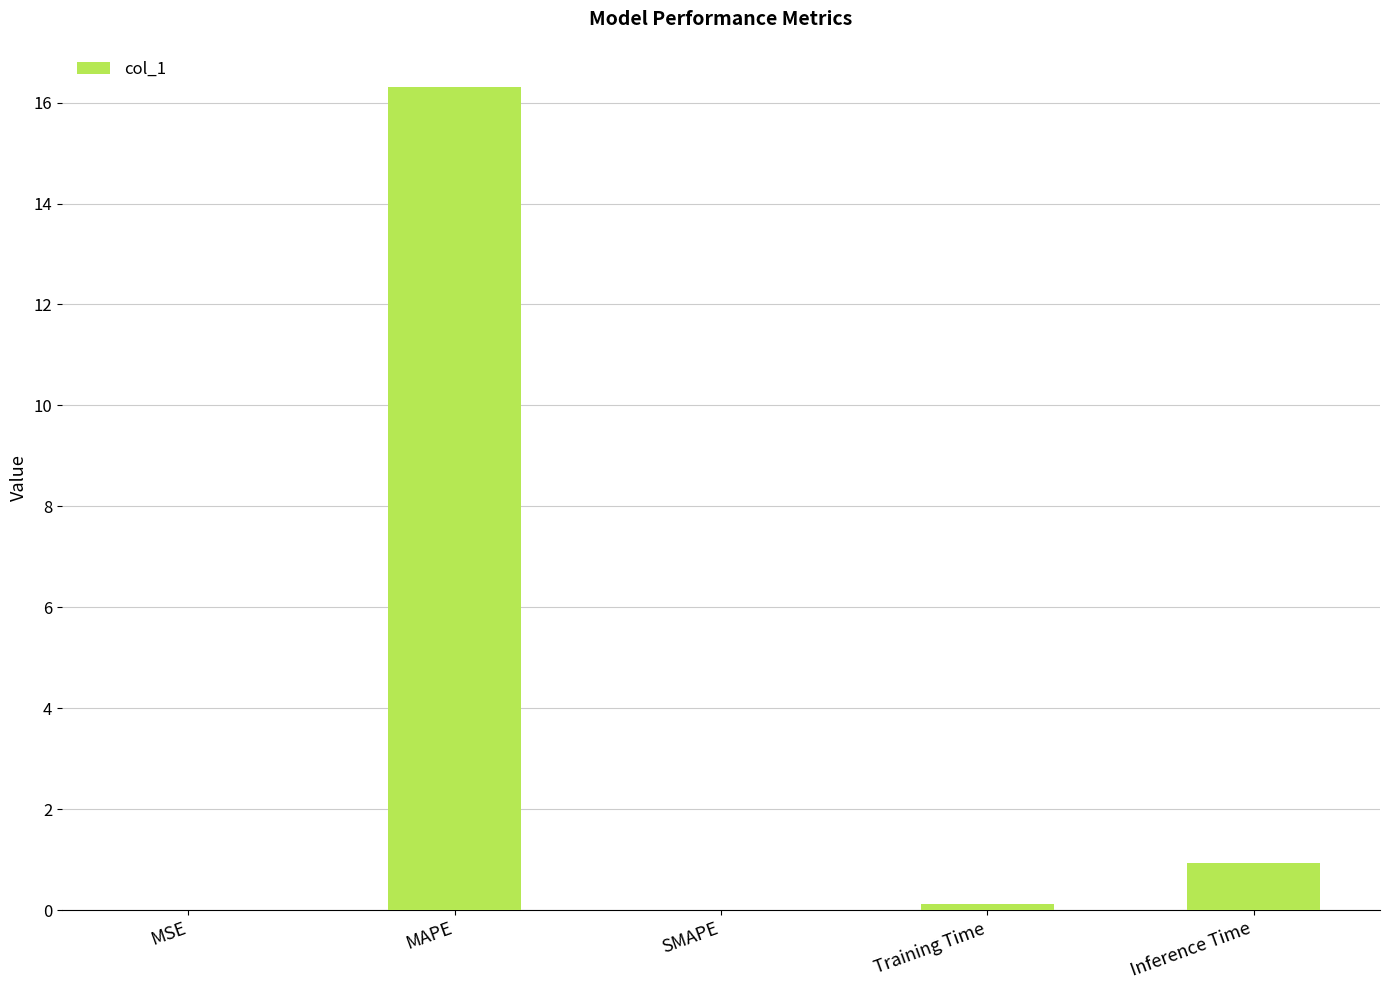

What is the sum of the values at Inference Time and MAPE?

17.2